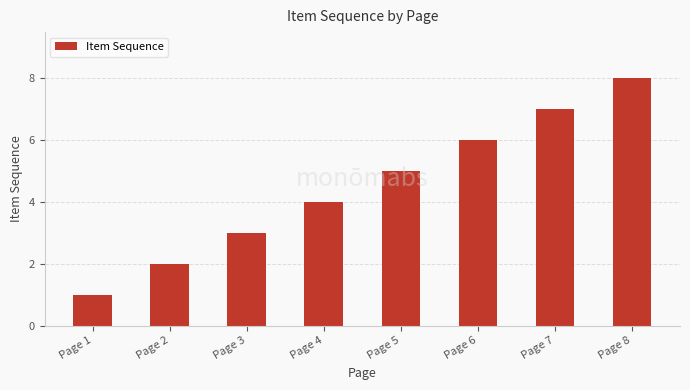

What is the sum of all values?

36